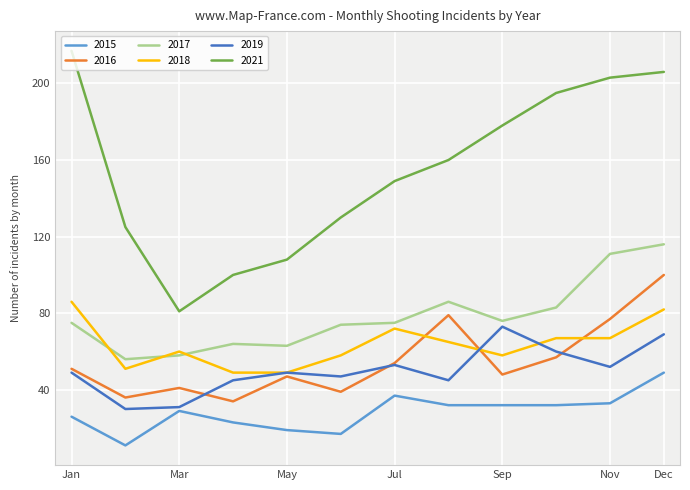

Which series has the largest total across all categories?

2021